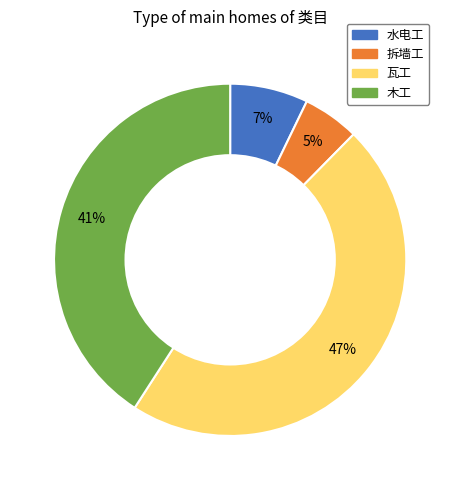

The 拆墙工 slice represents 17% of the pie. True or false?

False